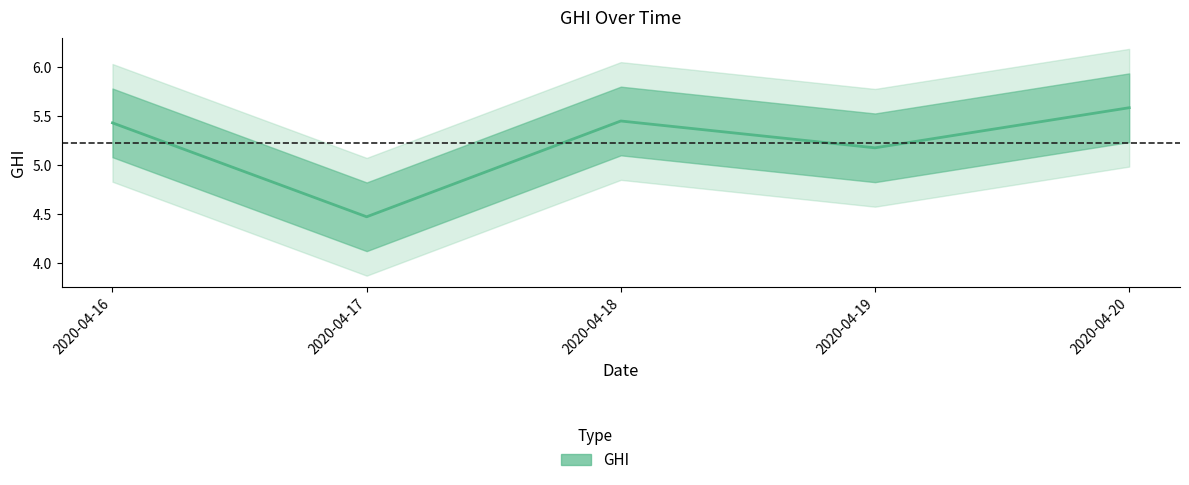

Does the chart display data point markers on the line(s)?

No